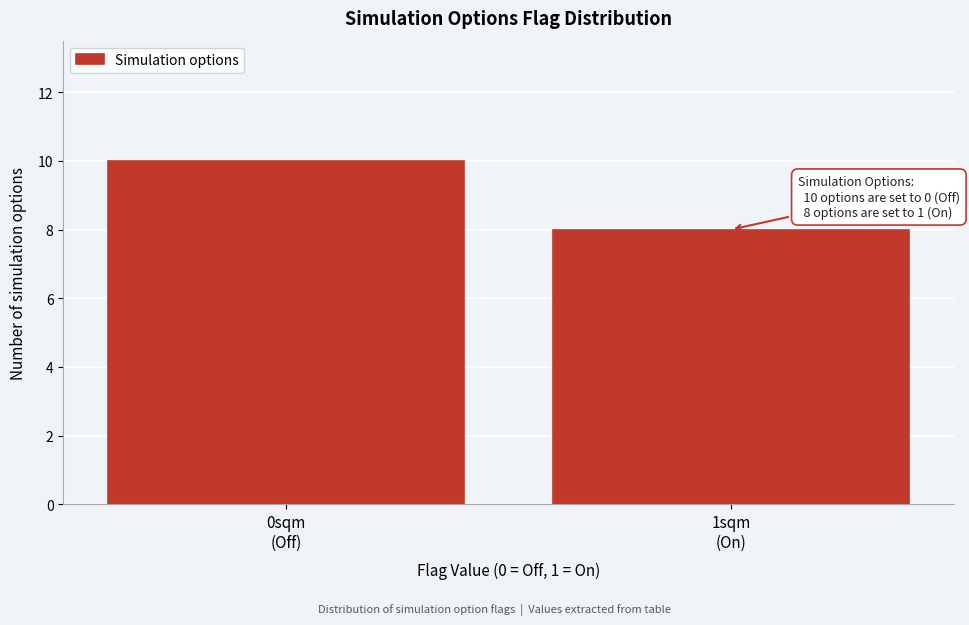

Reading left to right, list all the values displayed in this chart.

10	8